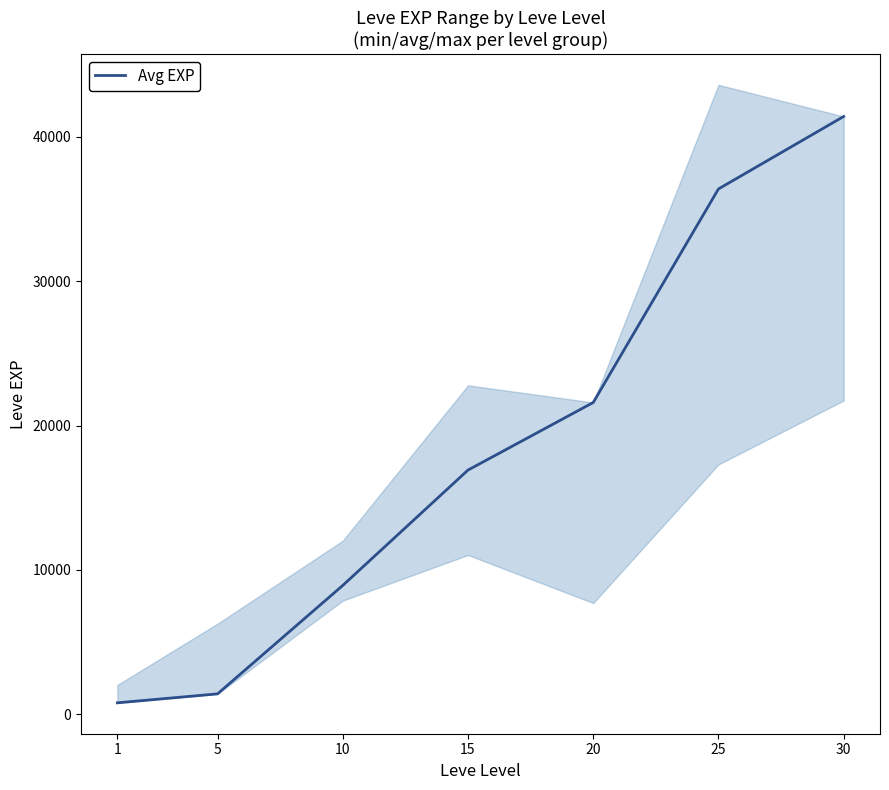

Reading left to right, what are all the values shown in this chart?

1=800	5=1420	10=8930	15=16920	20=21600	25=36390	30=41410